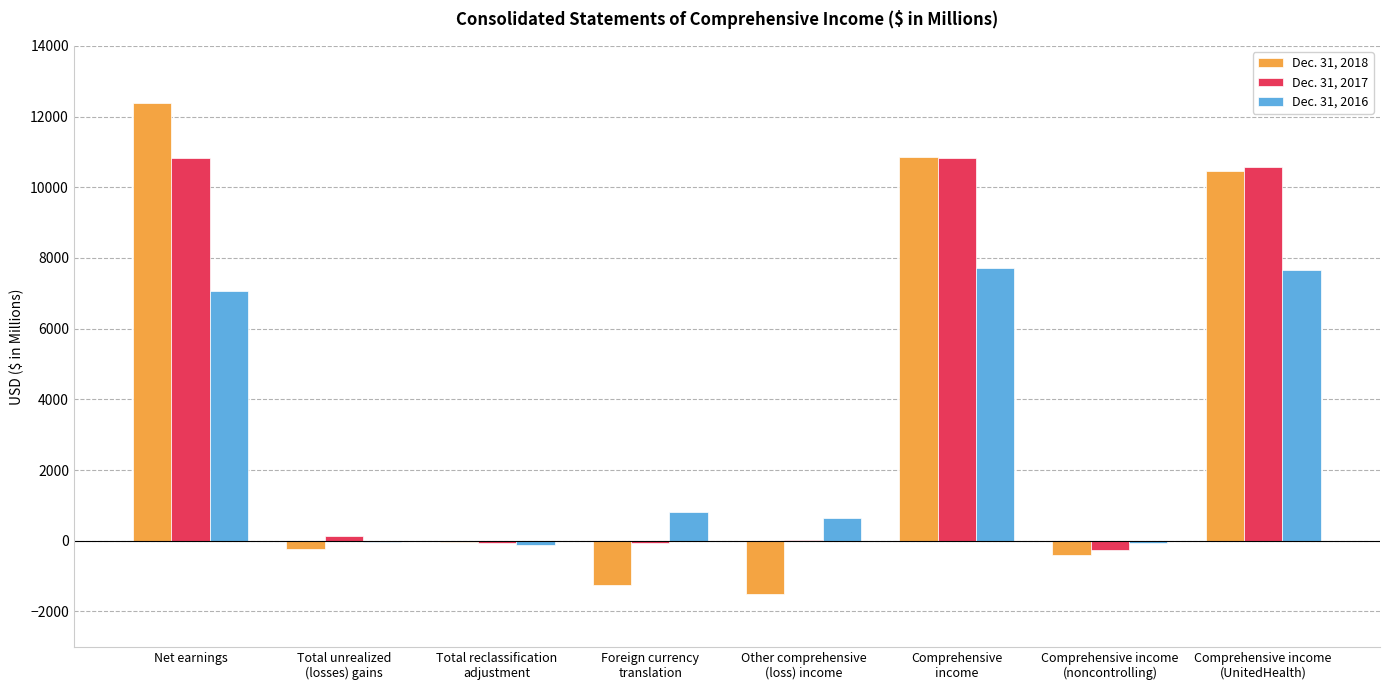

How many data points does each series have?

8